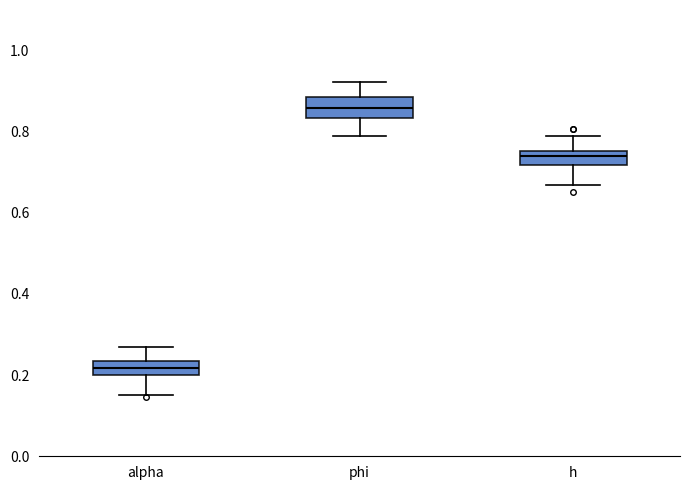

Reading left to right, transcribe this box plot: for each box, give where its median line is, the range the box spans, and where its two whiskers end, as read against the y-axis. The values are not printed on the chart, so give them approximately, as read against the axis.

alpha: median 0.22, box 0.20 to 0.24, whiskers 0.16 to 0.26
phi: median 0.86, box 0.84 to 0.88, whiskers 0.78 to 0.92
h: median 0.74, box 0.72 to 0.76, whiskers 0.66 to 0.78